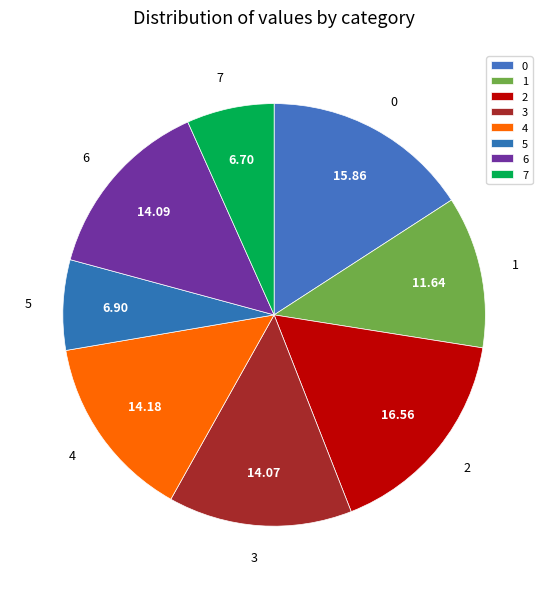

Is there a majority slice in this chart?

No